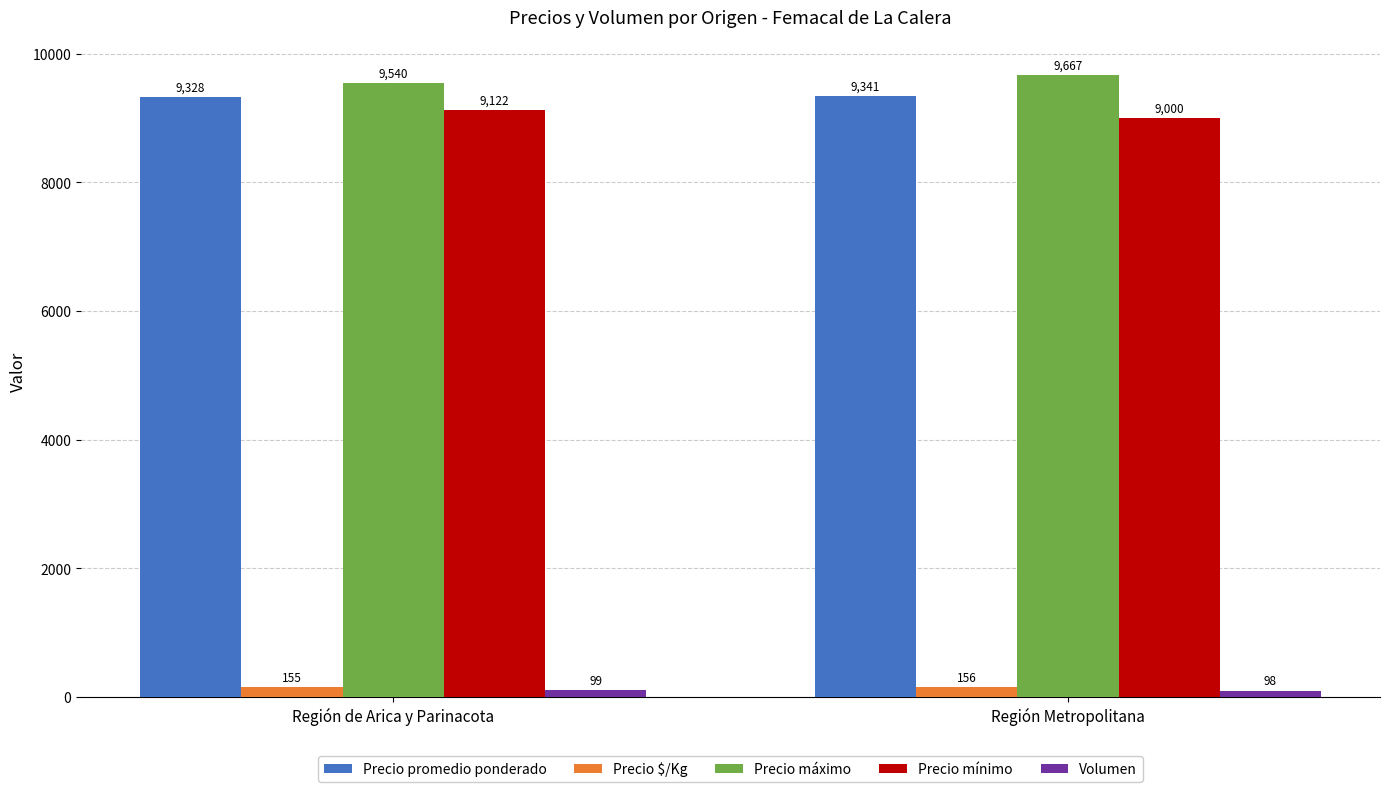

Is it true that Precio $/Kg equals 155.4 at Región de Arica y Parinacota?

True